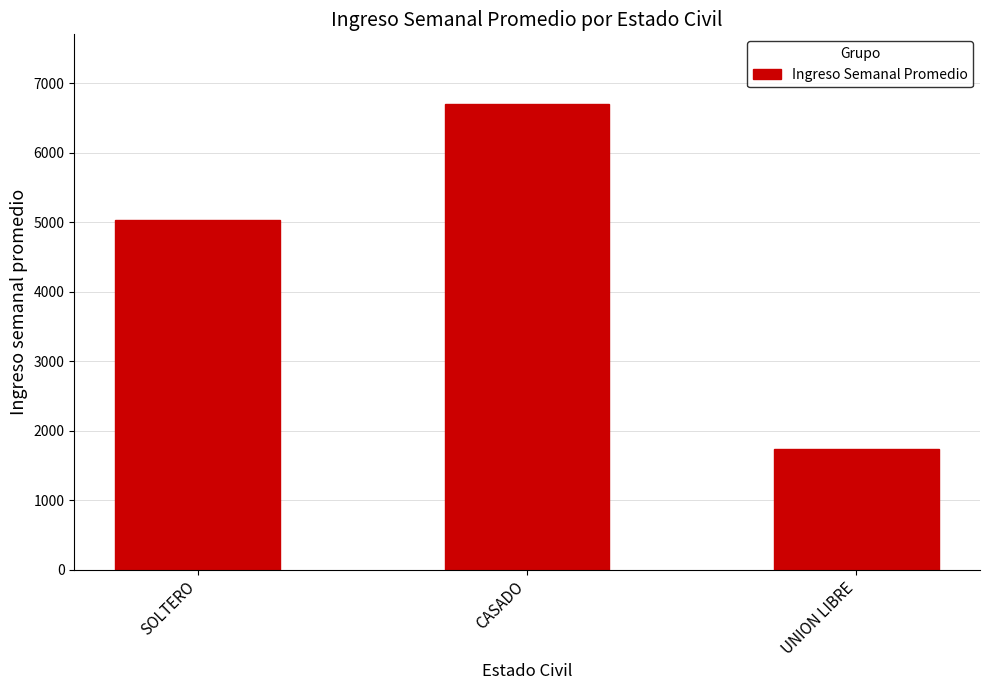

Rank the categories by value from lowest to highest.

UNION LIBRE, SOLTERO, CASADO